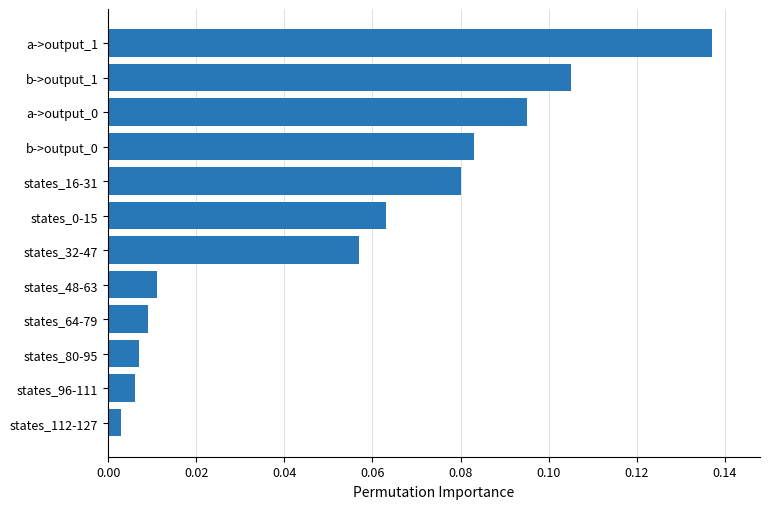

Where is the data nearest to the value 0?

states_112-127